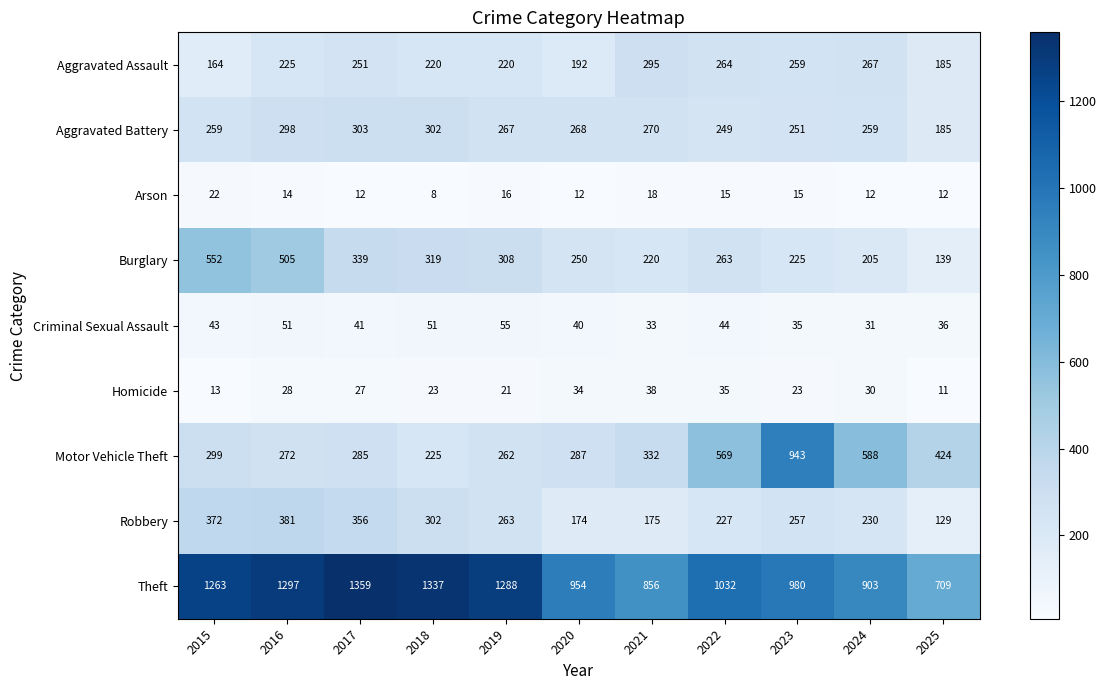

Which series has the largest range (max minus min)?

Motor Vehicle Theft